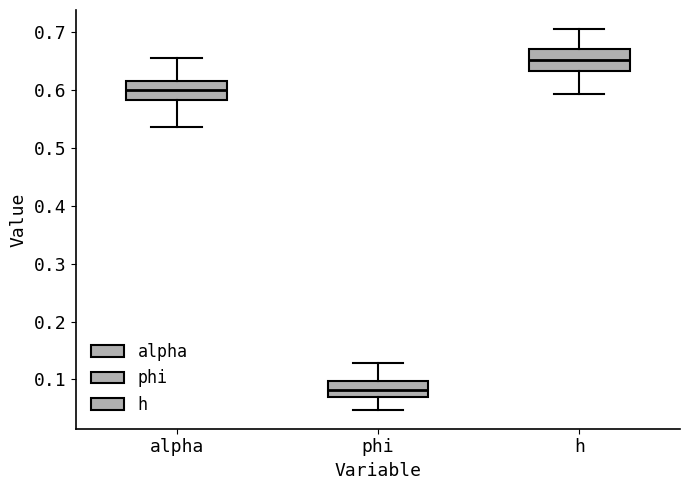

Reading left to right, read every box against the y-axis: the position of its median line, the range the box covers, and the ends of its whiskers. The values are not printed on the chart, so give them approximately, as read against the axis.

alpha: median 0.60, box 0.58 to 0.62, whiskers 0.54 to 0.65
phi: median 0.08, box 0.07 to 0.10, whiskers 0.05 to 0.13
h: median 0.65, box 0.63 to 0.67, whiskers 0.59 to 0.71